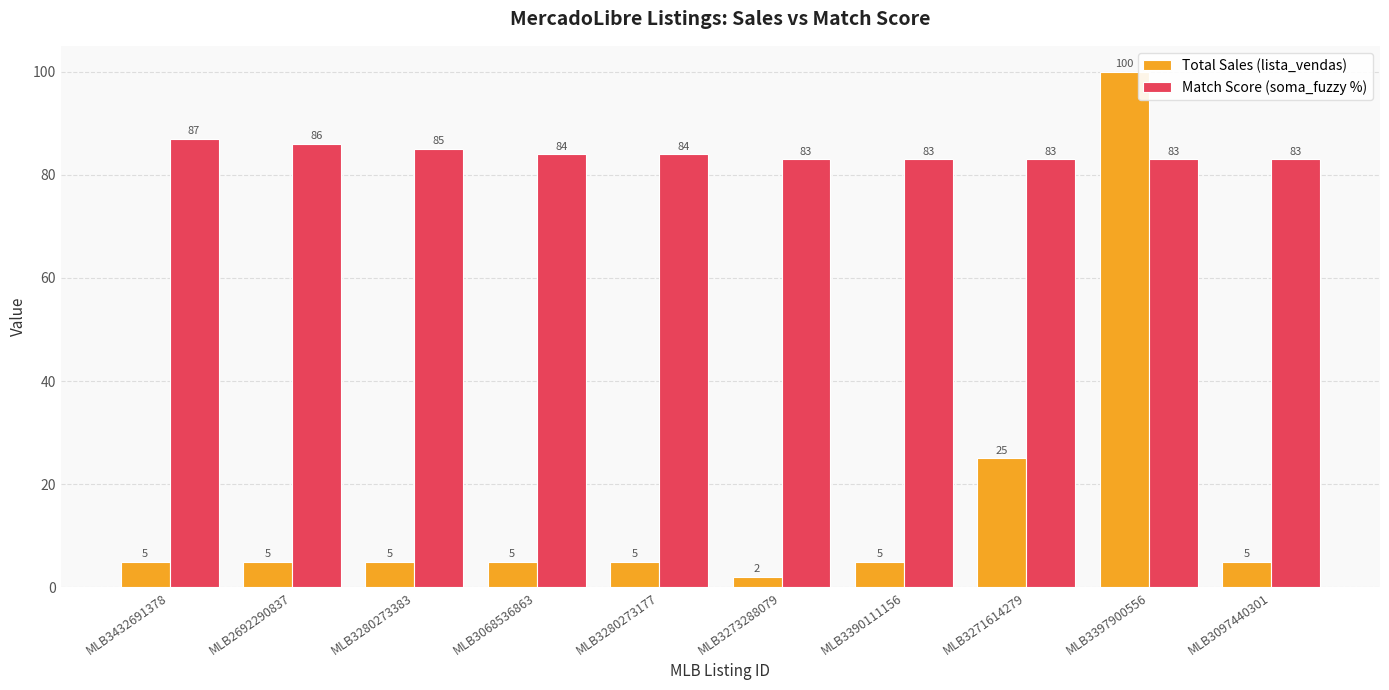

What is the sum of all Match Score (soma_fuzzy %) values?

841